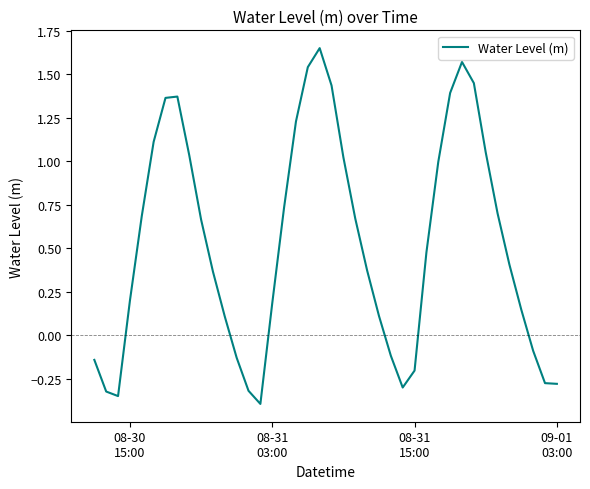

How many lines are shown in the chart?

1